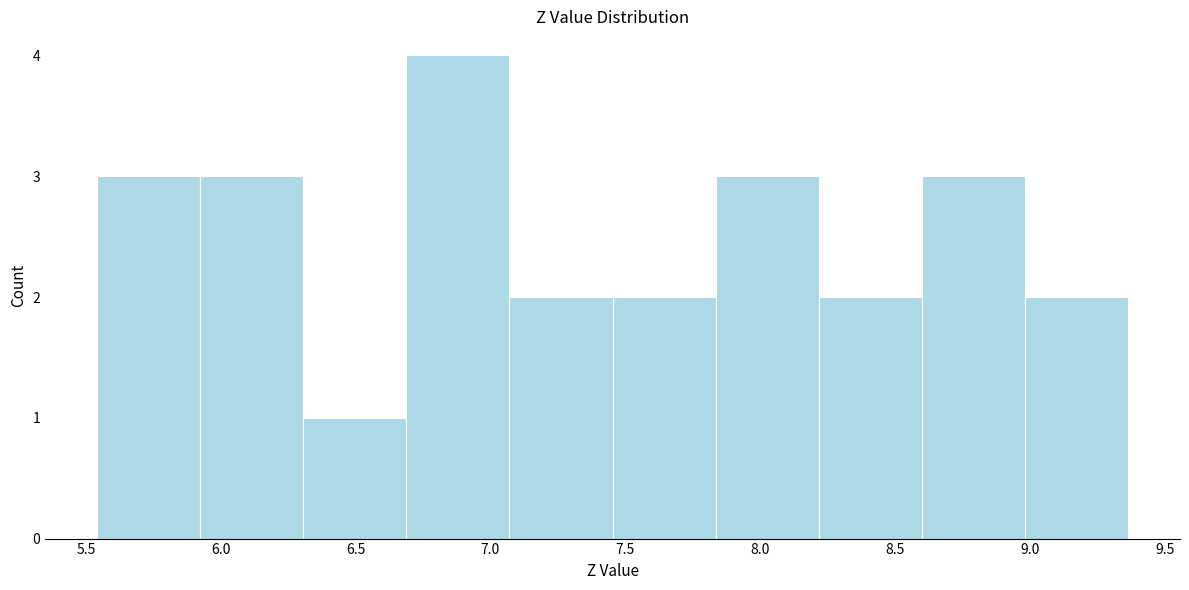

Reading left to right, transcribe this chart: for each bar, give the range it covers on the x-axis and its height. Neither the bar edges nor the heights are printed on the chart, so give them approximately, as read against the axes.

5.55 to 5.90: 3
5.90 to 6.30: 3
6.30 to 6.70: 1
6.70 to 7.05: 4
7.05 to 7.45: 2
7.45 to 7.85: 2
7.85 to 8.20: 3
8.20 to 8.60: 2
8.60 to 9.00: 3
9.00 to 9.35: 2